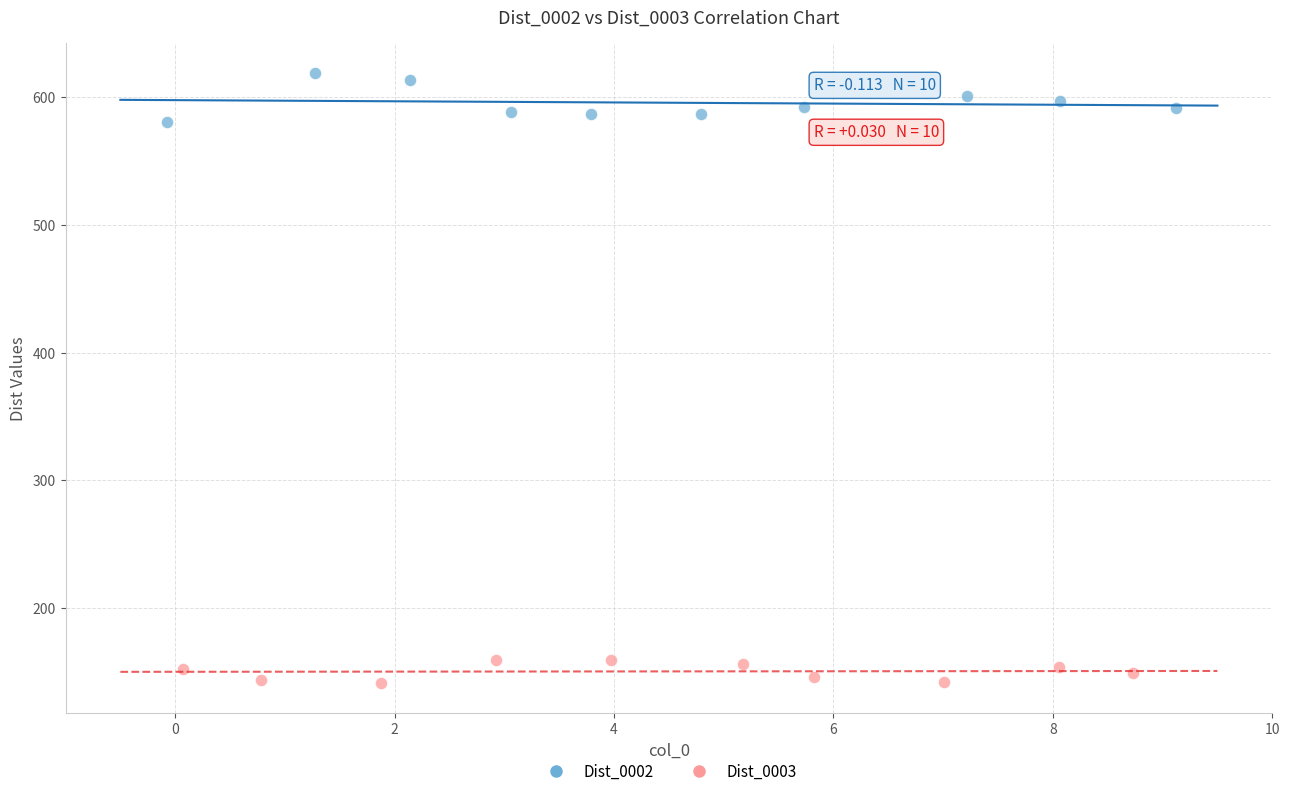

Which series contains the highest Y value?

Dist_0002